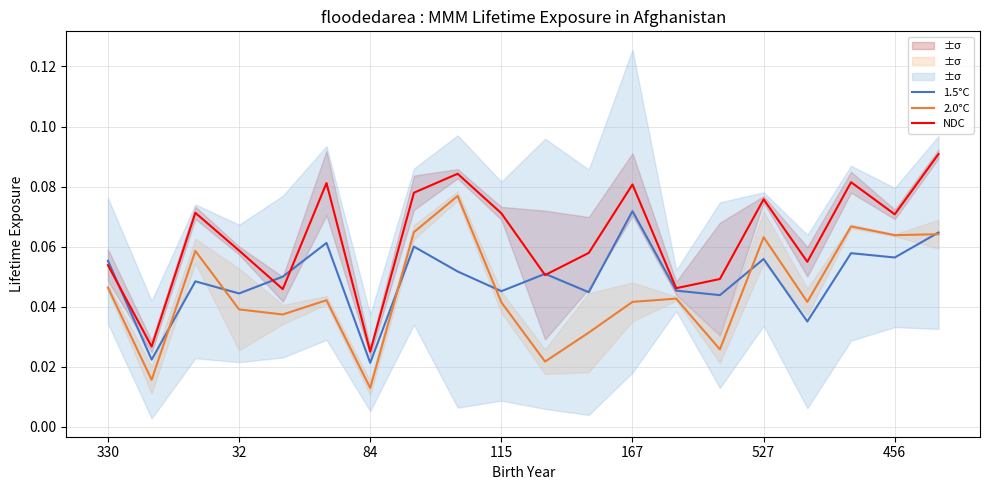

Count the number of categories in the chart.

20